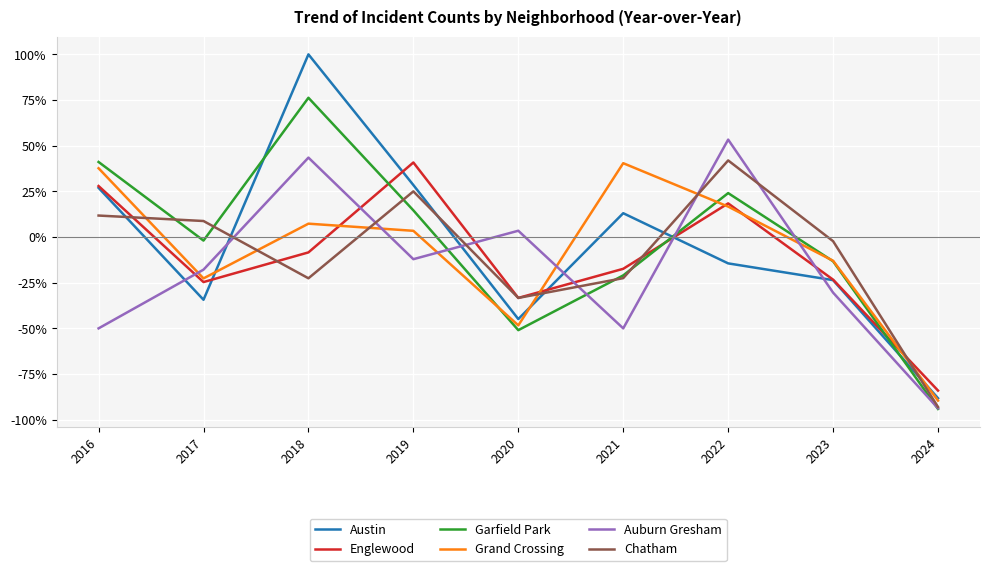

What is the spread (max minus min) of values at 2024?

10.1